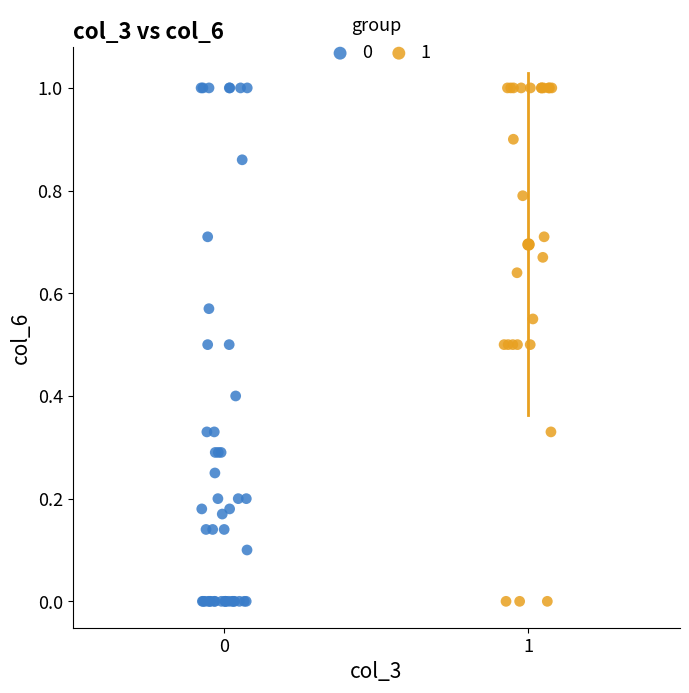

What are all the series names shown in the legend?

0, 1